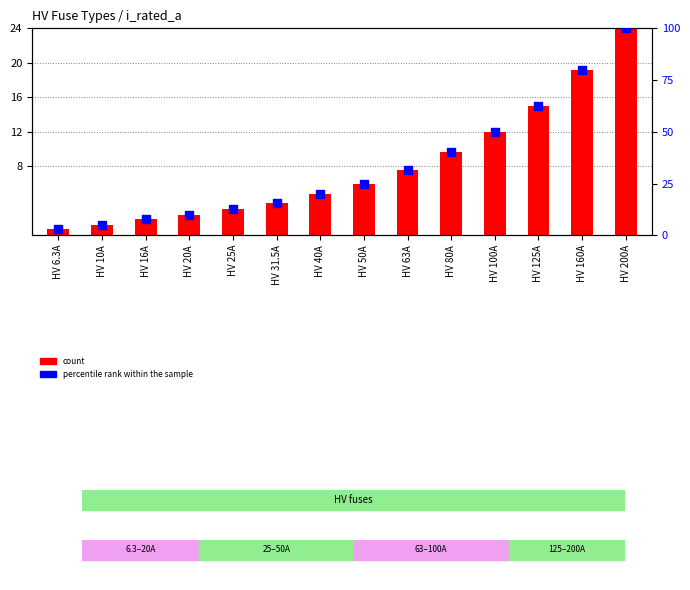

Which series has the largest Y range (max minus min)?

percentile rank within the sample